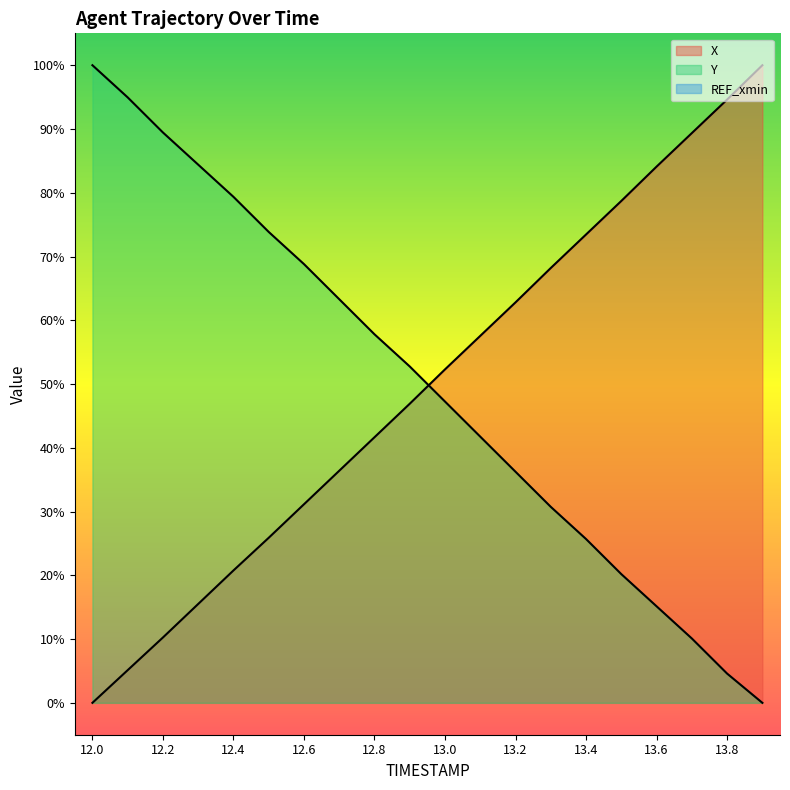

What is the difference between the maximum and second lowest values in the X series?

94.9